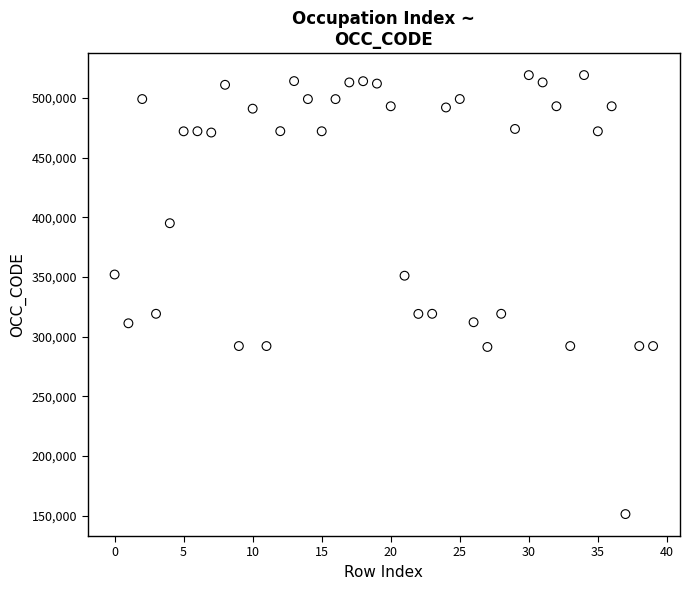

What is the range of Y values (max minus min)?

367930